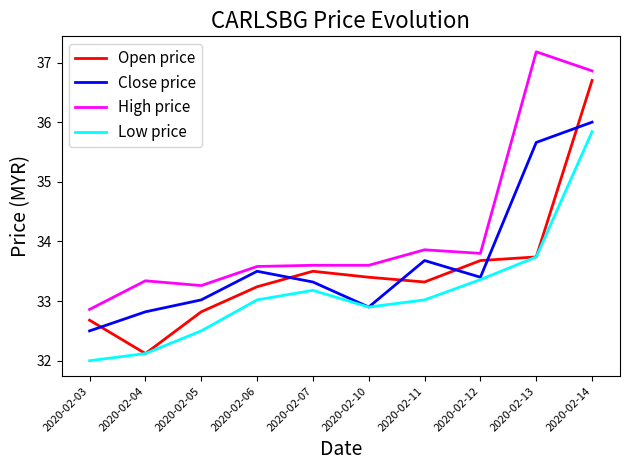

What is the difference between the Close price values at 2020-02-07 and 2020-02-03?

0.8